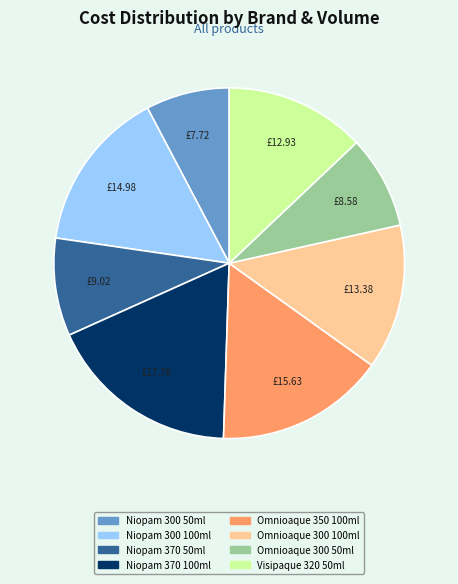

Is the sum of Niopam 370 50ml and Niopam 370 100ml greater than half?

No